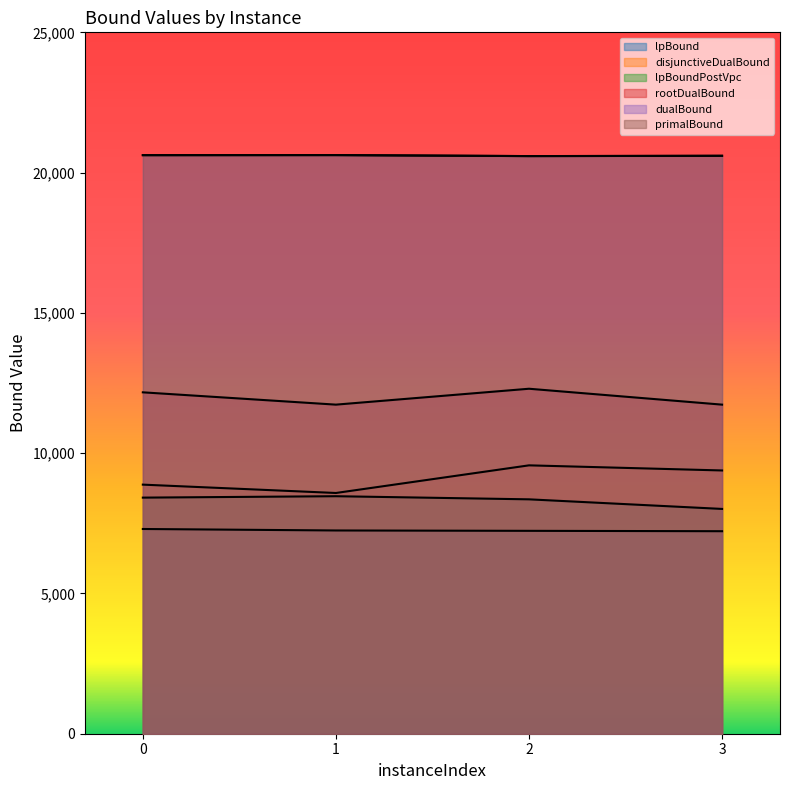

Is the value of primalBound at 0 greater than the value of rootDualBound at 3?

Yes